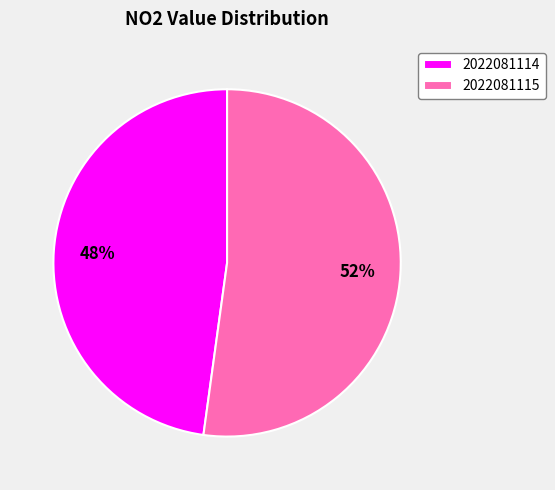

True or false: 2022081114 accounts for 48% of the total.

True